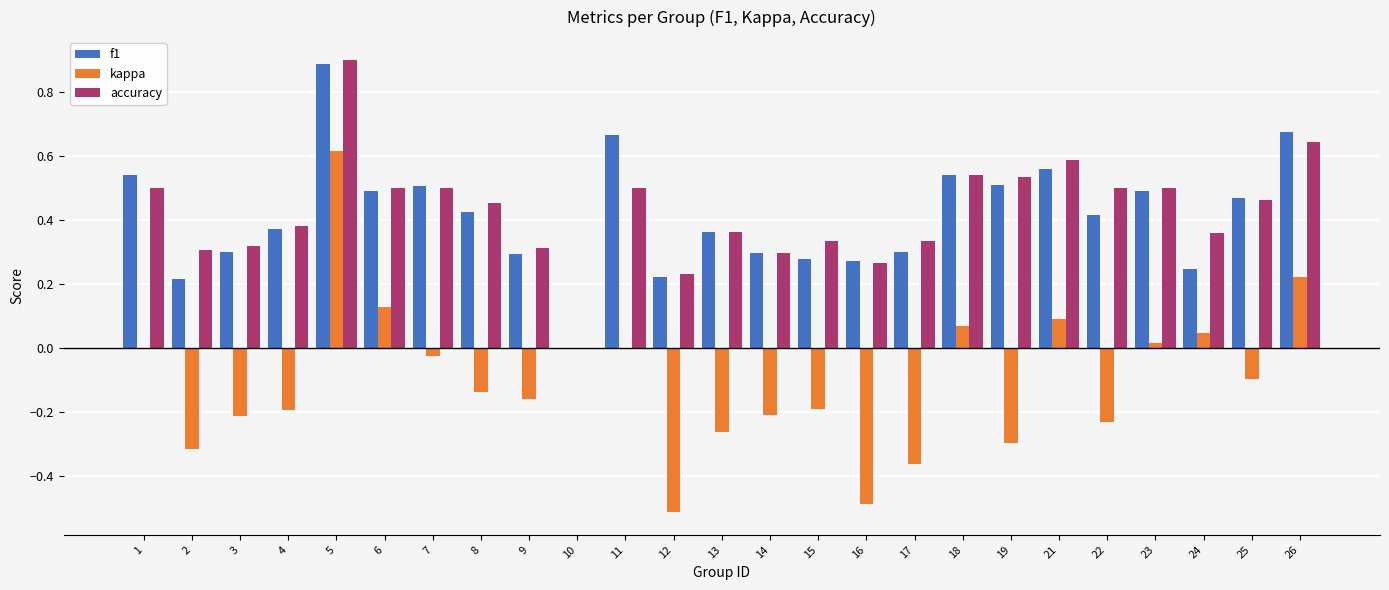

What is the total value across all series at 23?

1.0